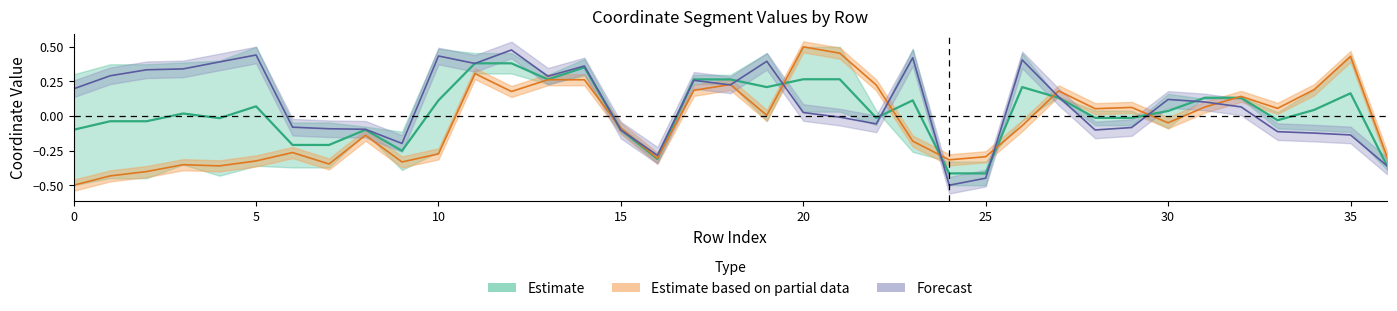

Which label corresponds to the smallest value in the chart?

24